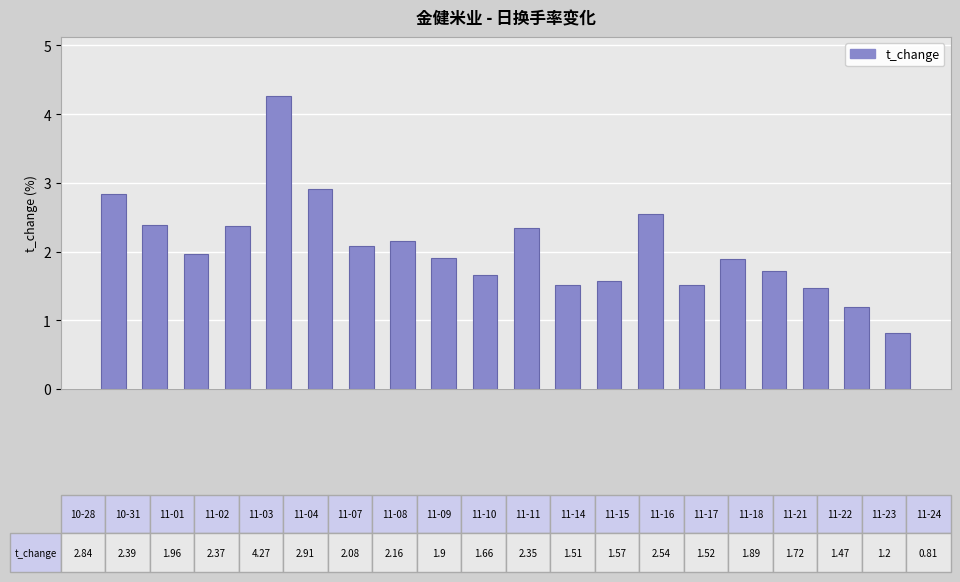

What is the value of the 4th bar from the left?

2.4